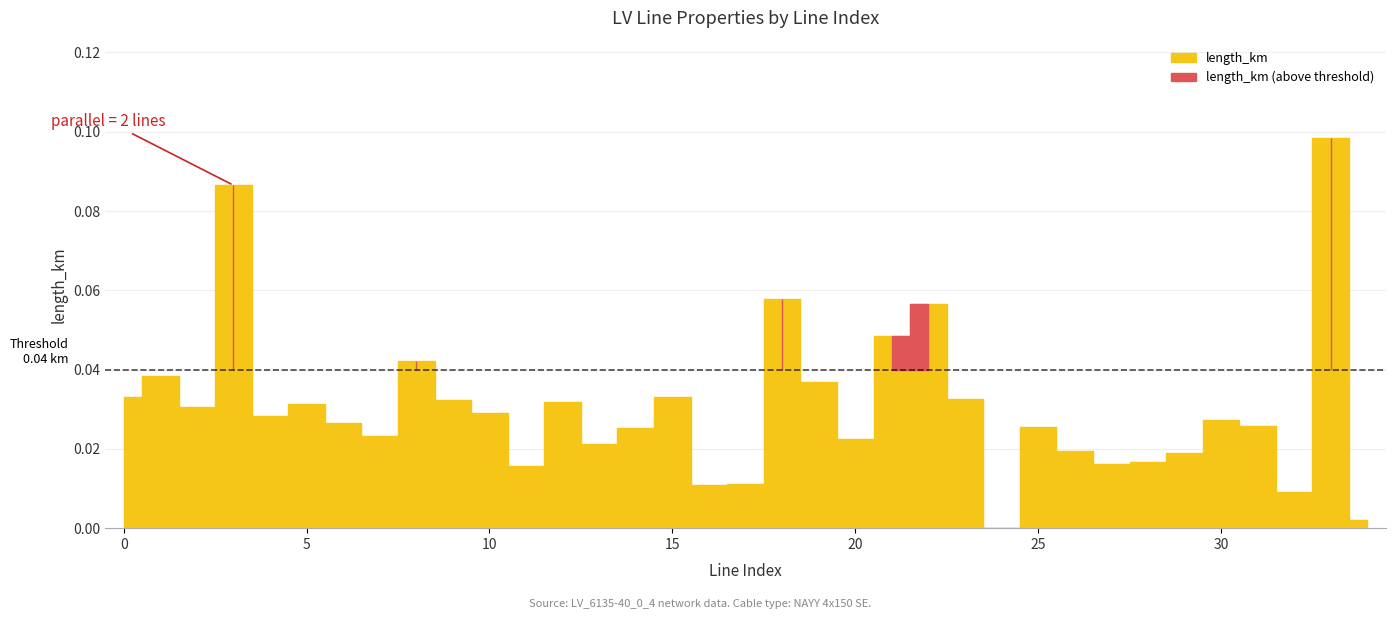

What is the highest value of the parallel series?

2.0